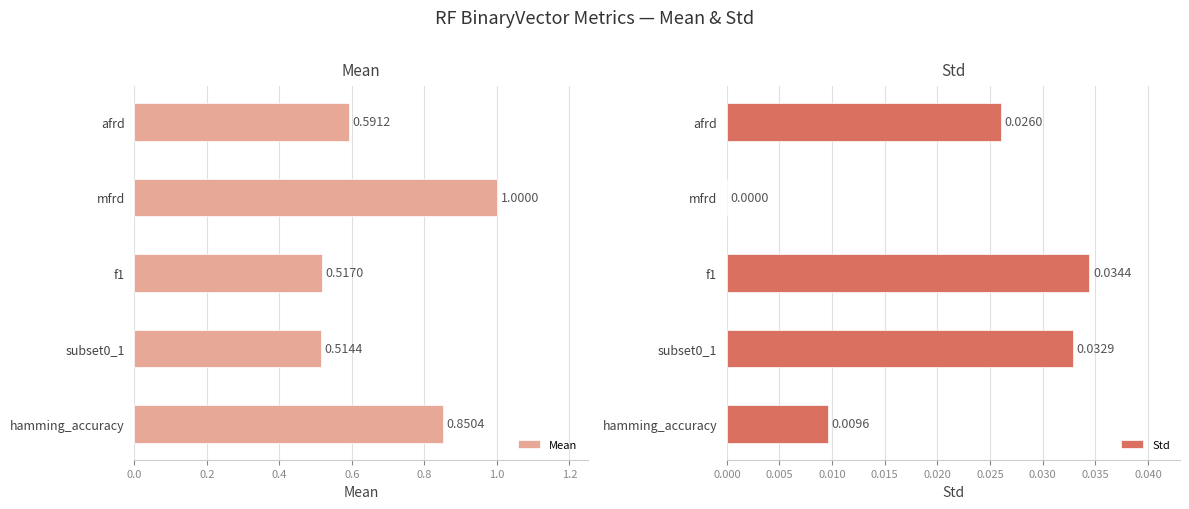

Where is Mean nearest to the value 0?

subset0_1